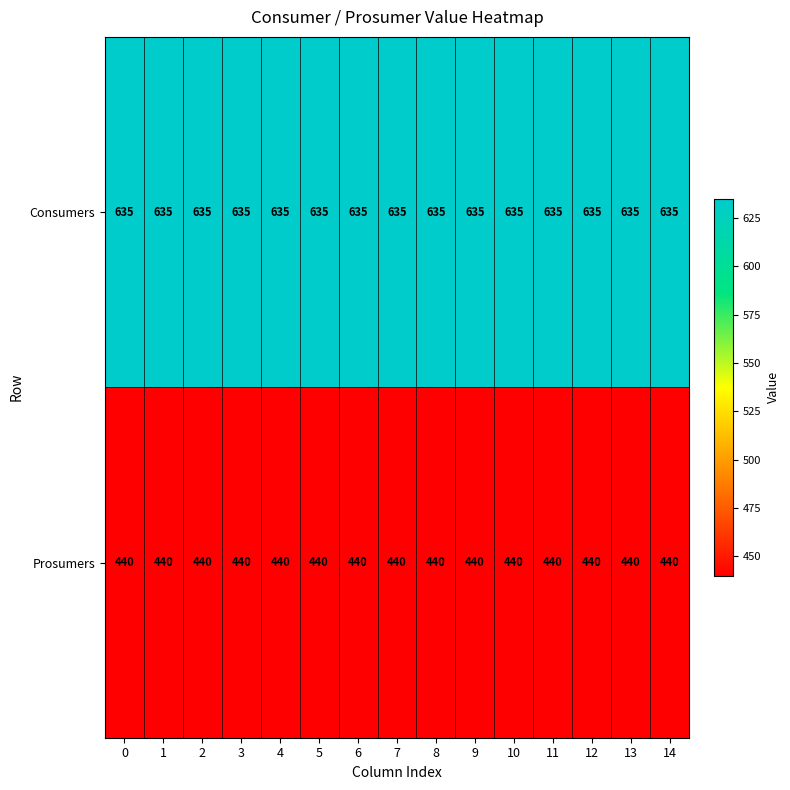

The value of Consumers at 4 is 635. True or false?

True